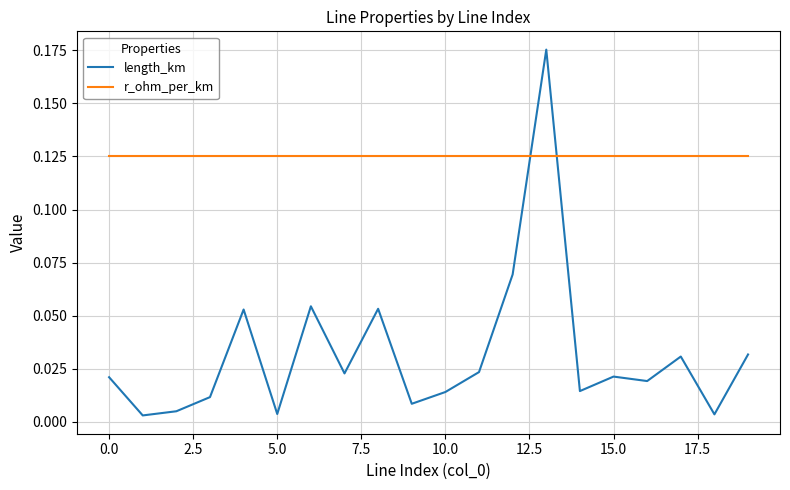

After their last crossing, which series has the higher values: length_km or r_ohm_per_km?

r_ohm_per_km